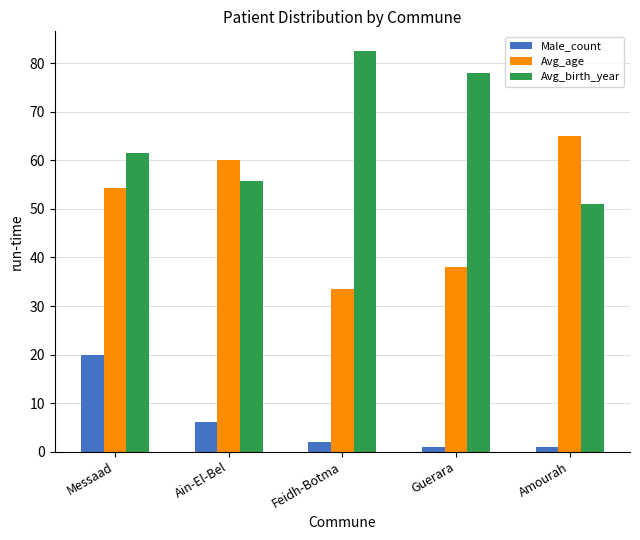

What are all the series names shown in the legend?

Male_count, Avg_age, Avg_birth_year